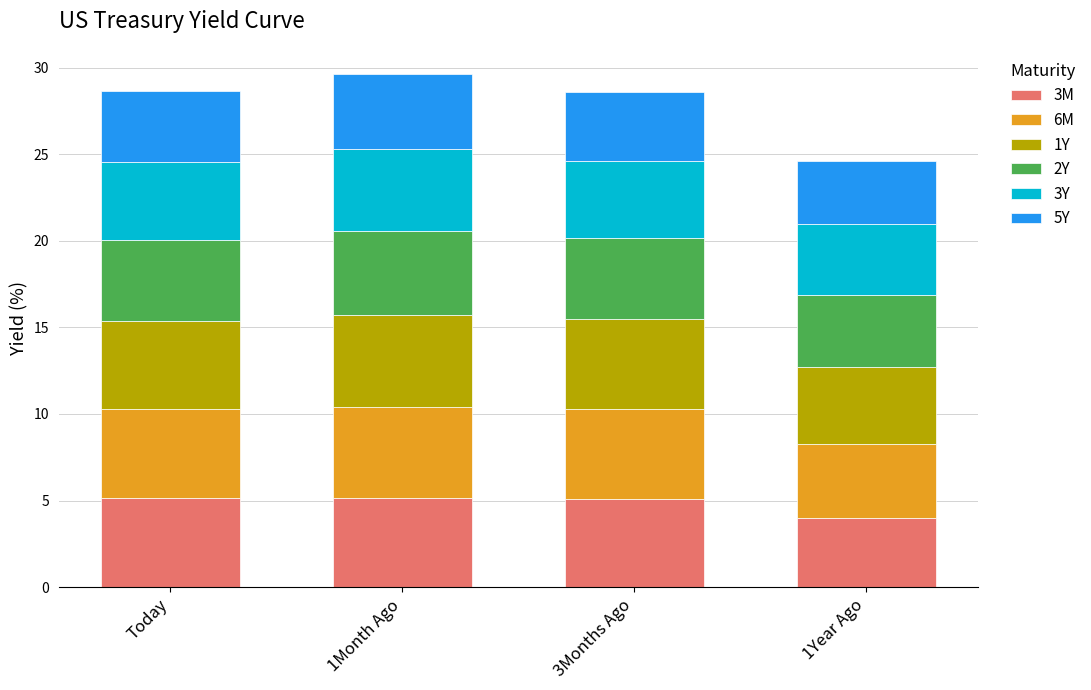

The 3M series shows 8.1 at Today. True or false?

False